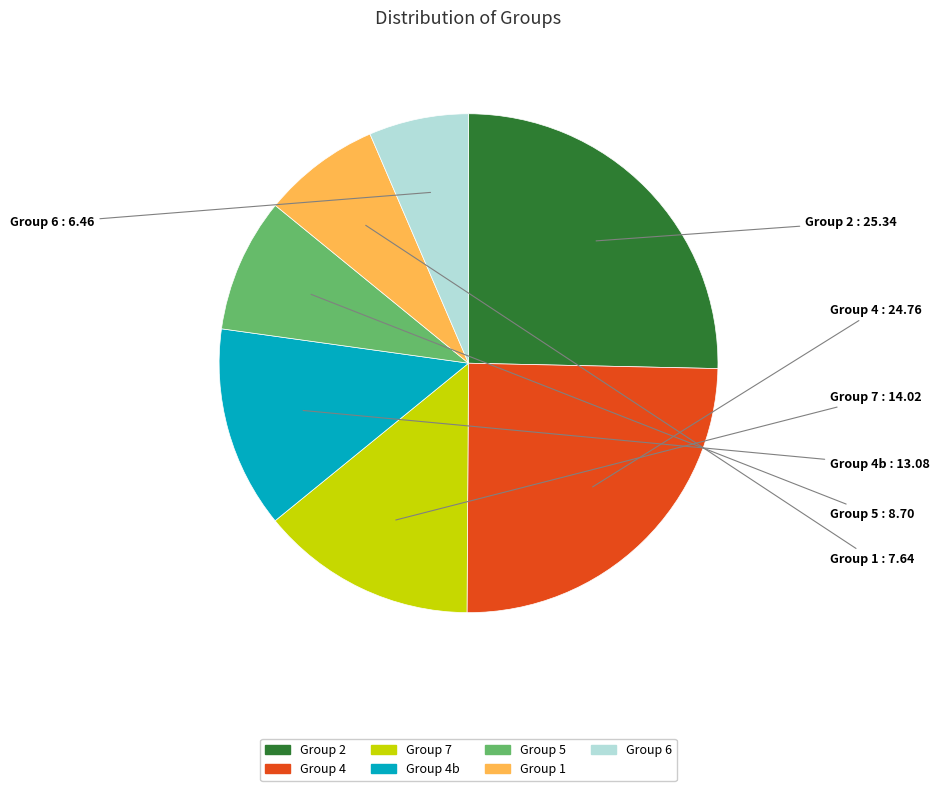

Is there a majority slice in this chart?

No